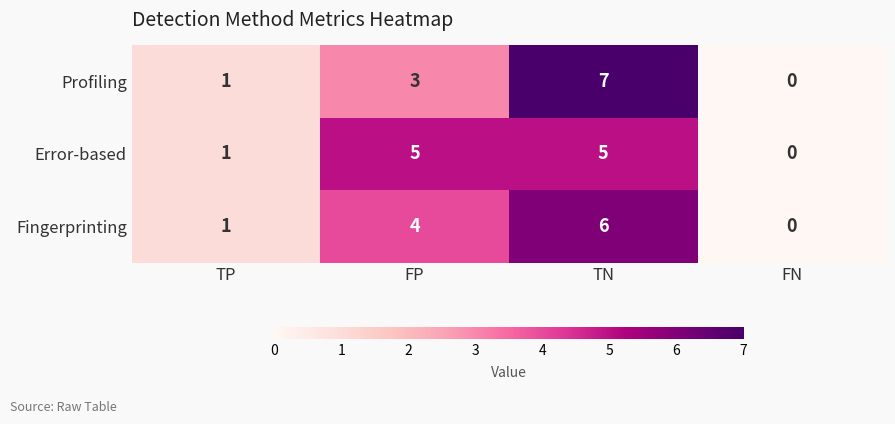

Where is Error-based nearest to the value 2?

TP